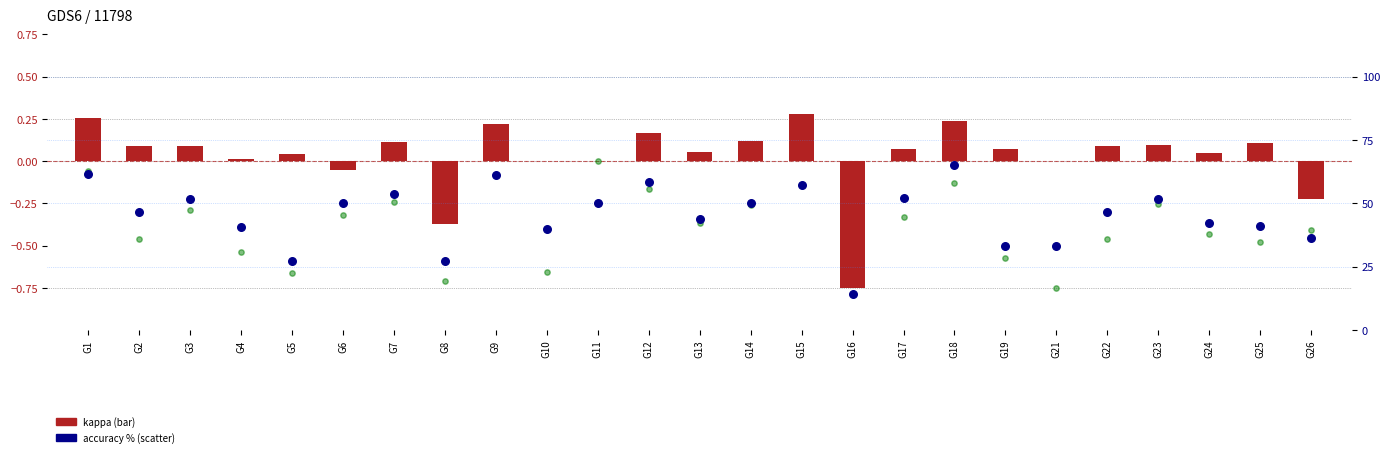

Is the value of f1 (%) at G7 greater than the value of accuracy (%) at G1?

No